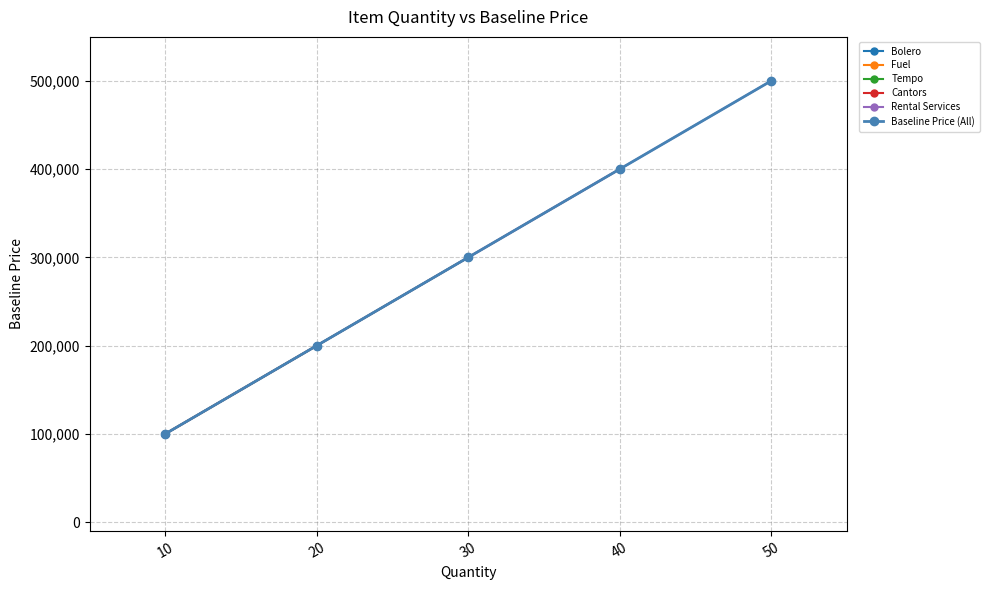

Reading right to left, what are all the values shown in this chart?

500000	400000	300000	200000	100000